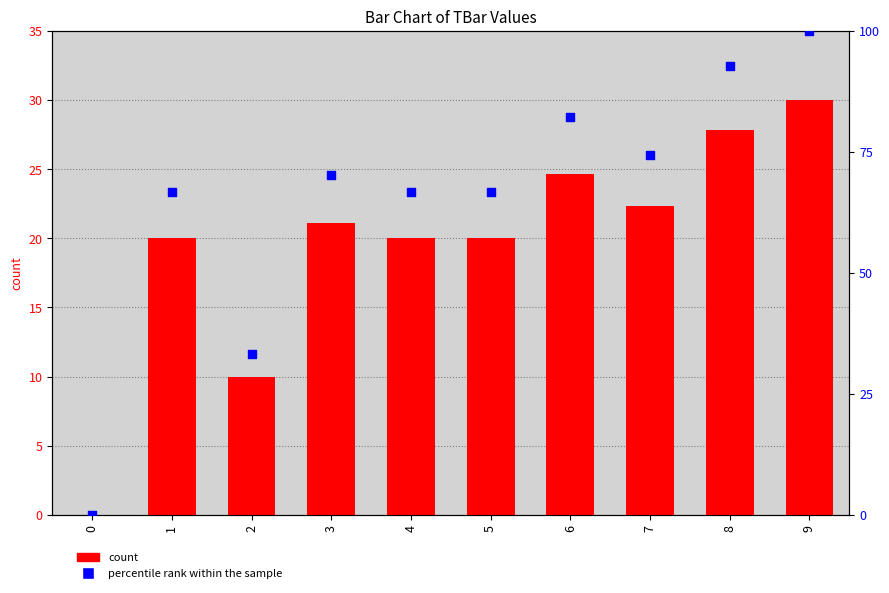

Which series contains the highest Y value?

percentile rank within the sample